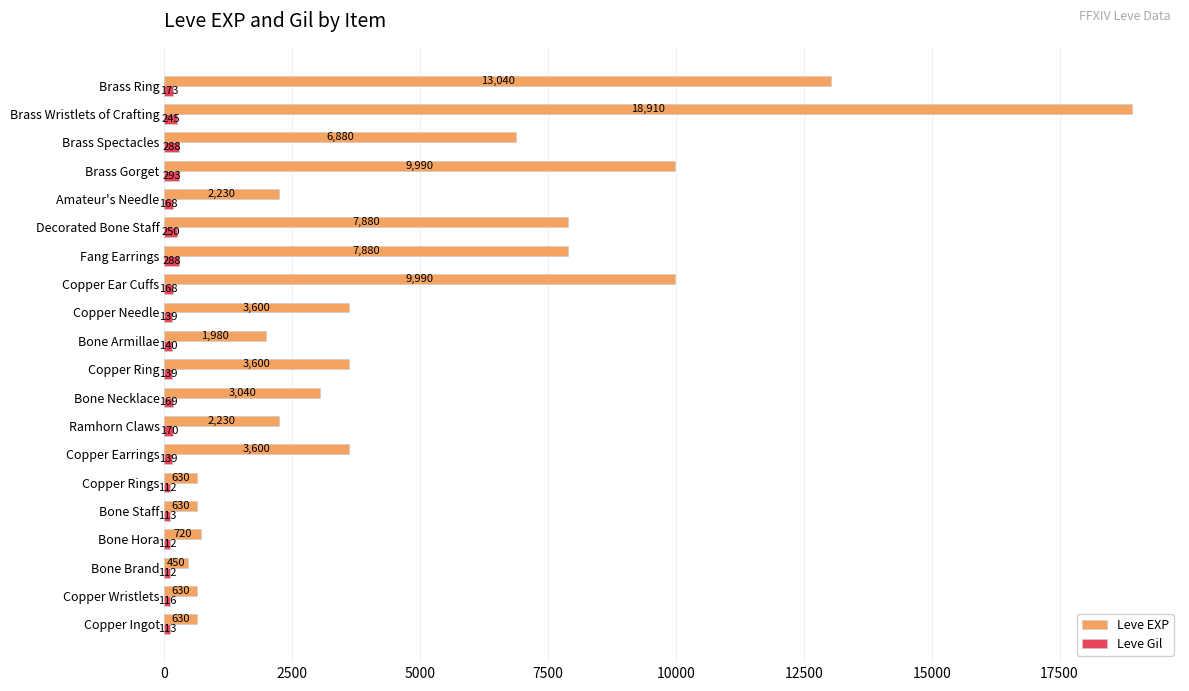

What is the average value of the Leve EXP series?

4927